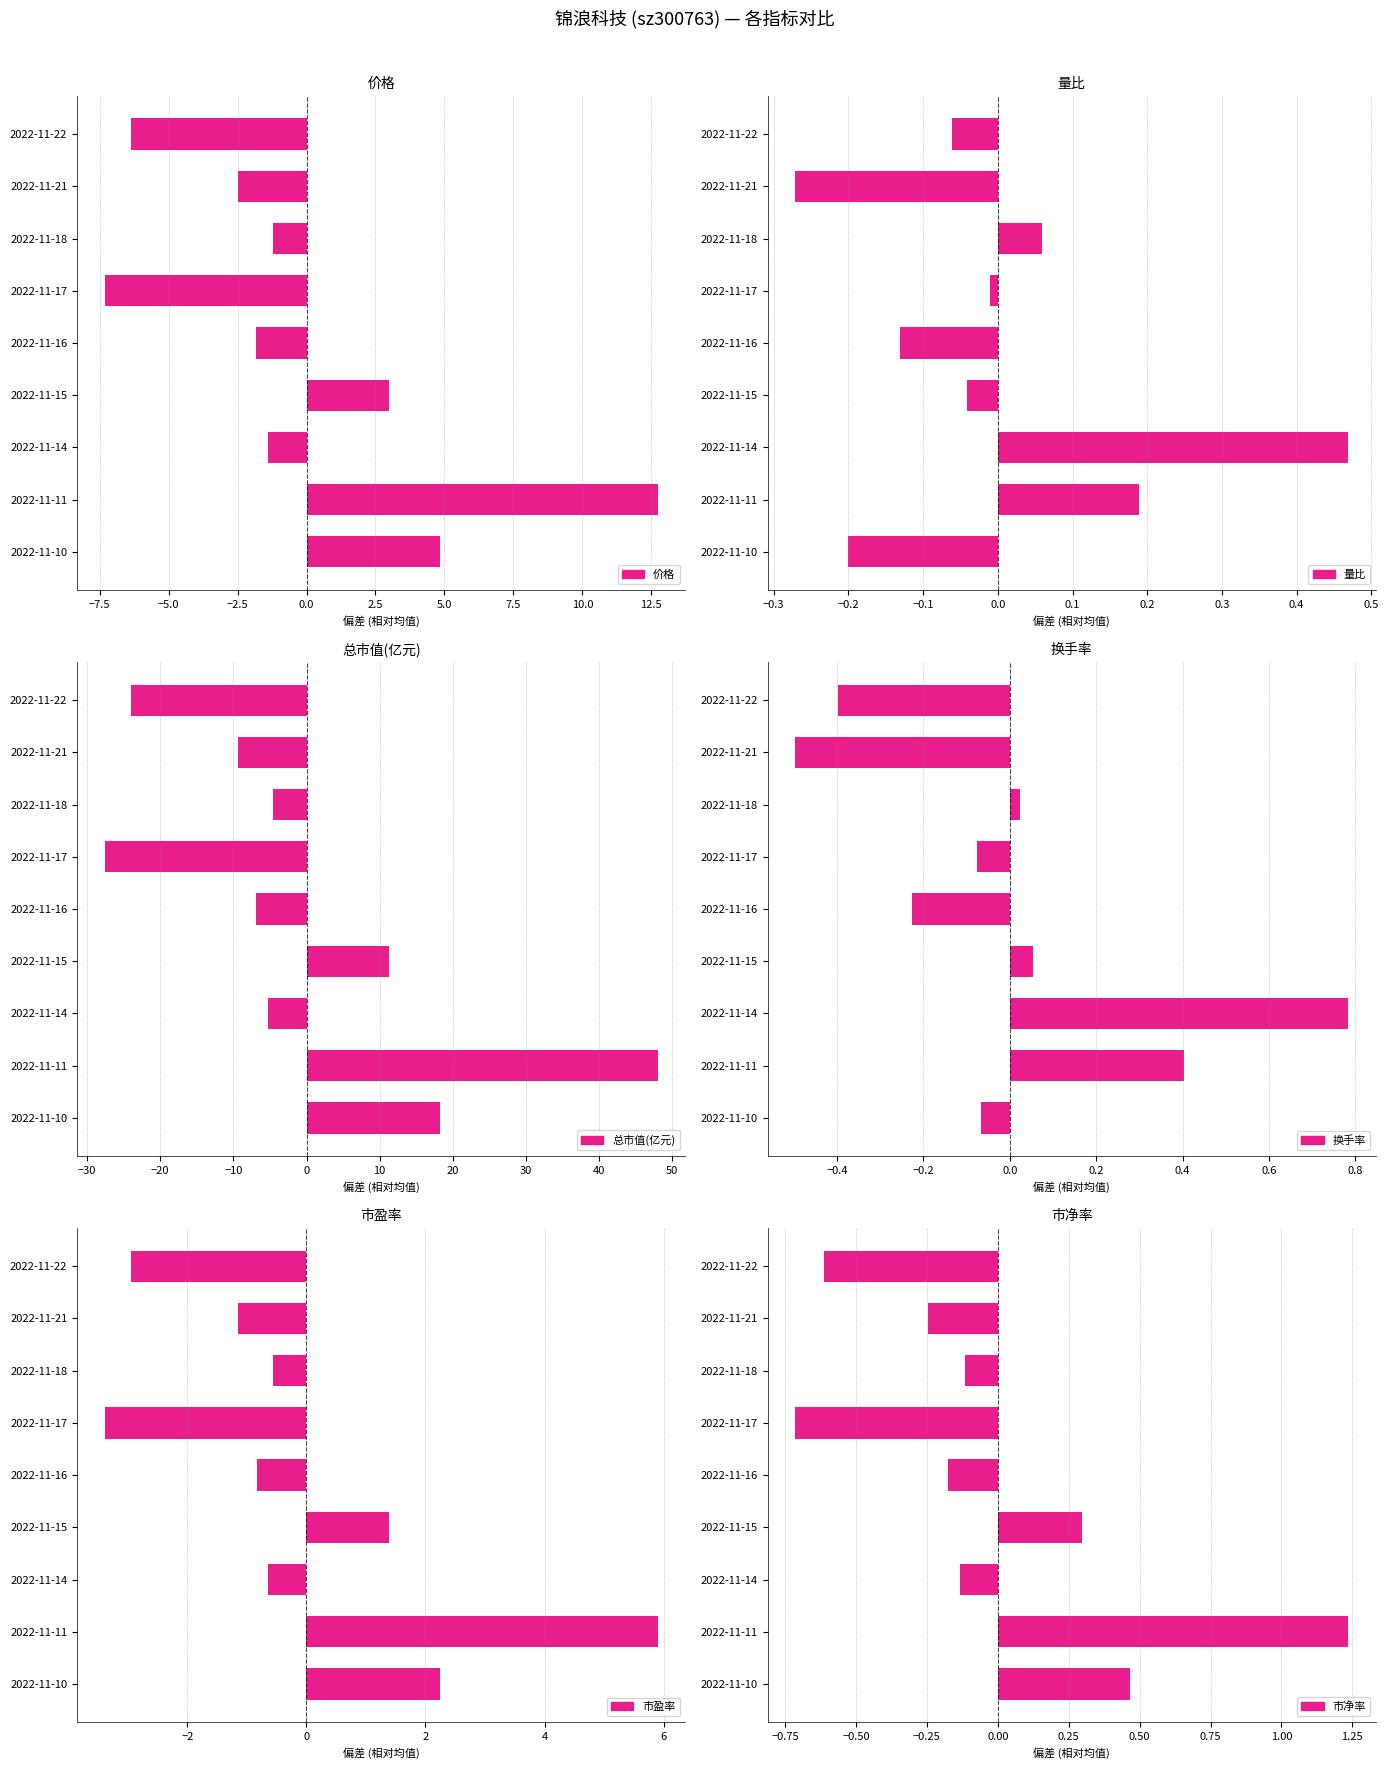

Is it true that 市净率 equals -0.0 at 2022-11-16?

False